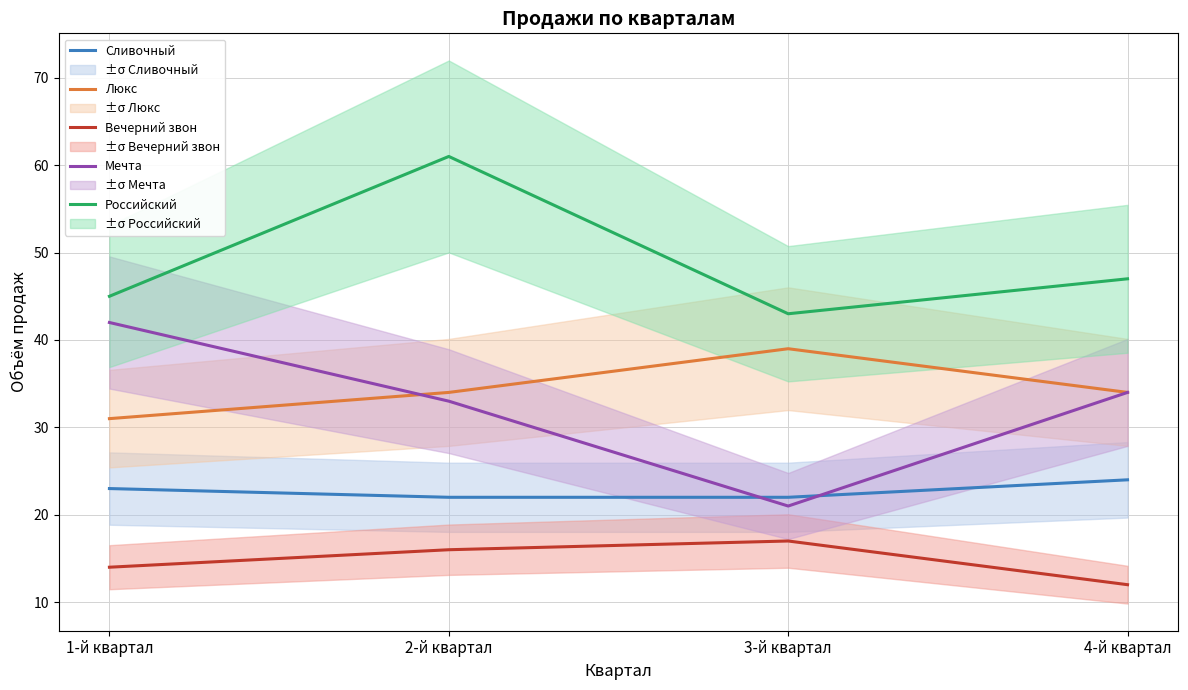

Which has a higher value, 4-й квартал or 3-й квартал?

4-й квартал